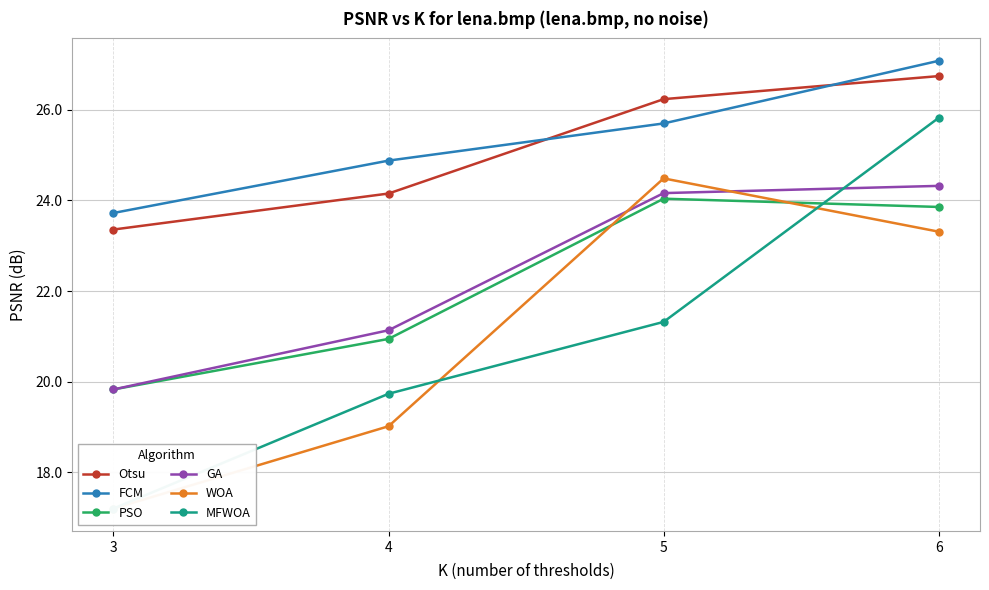

What is the difference between the maximum and minimum values in the PSO series?

4.2